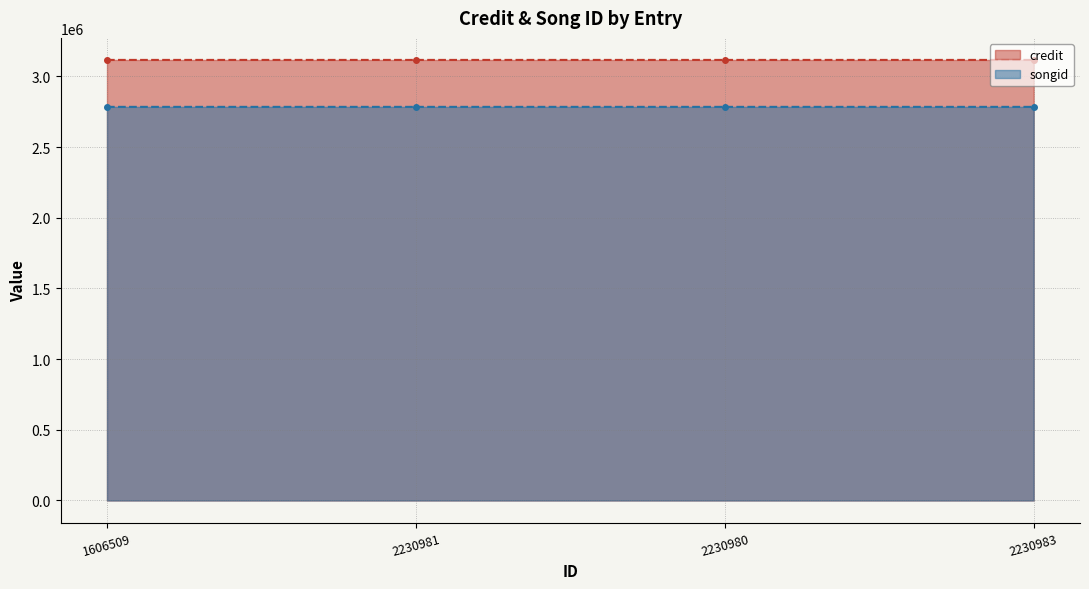

What are all the series names shown in the legend?

credit, songid